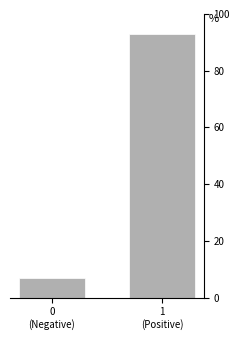

Reading right to left, extract all data points from this chart.

93.1	6.9